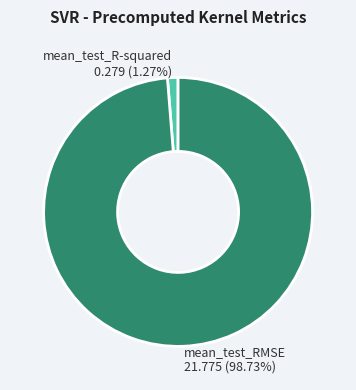

Which category has the biggest portion of the pie?

mean_test_RMSE